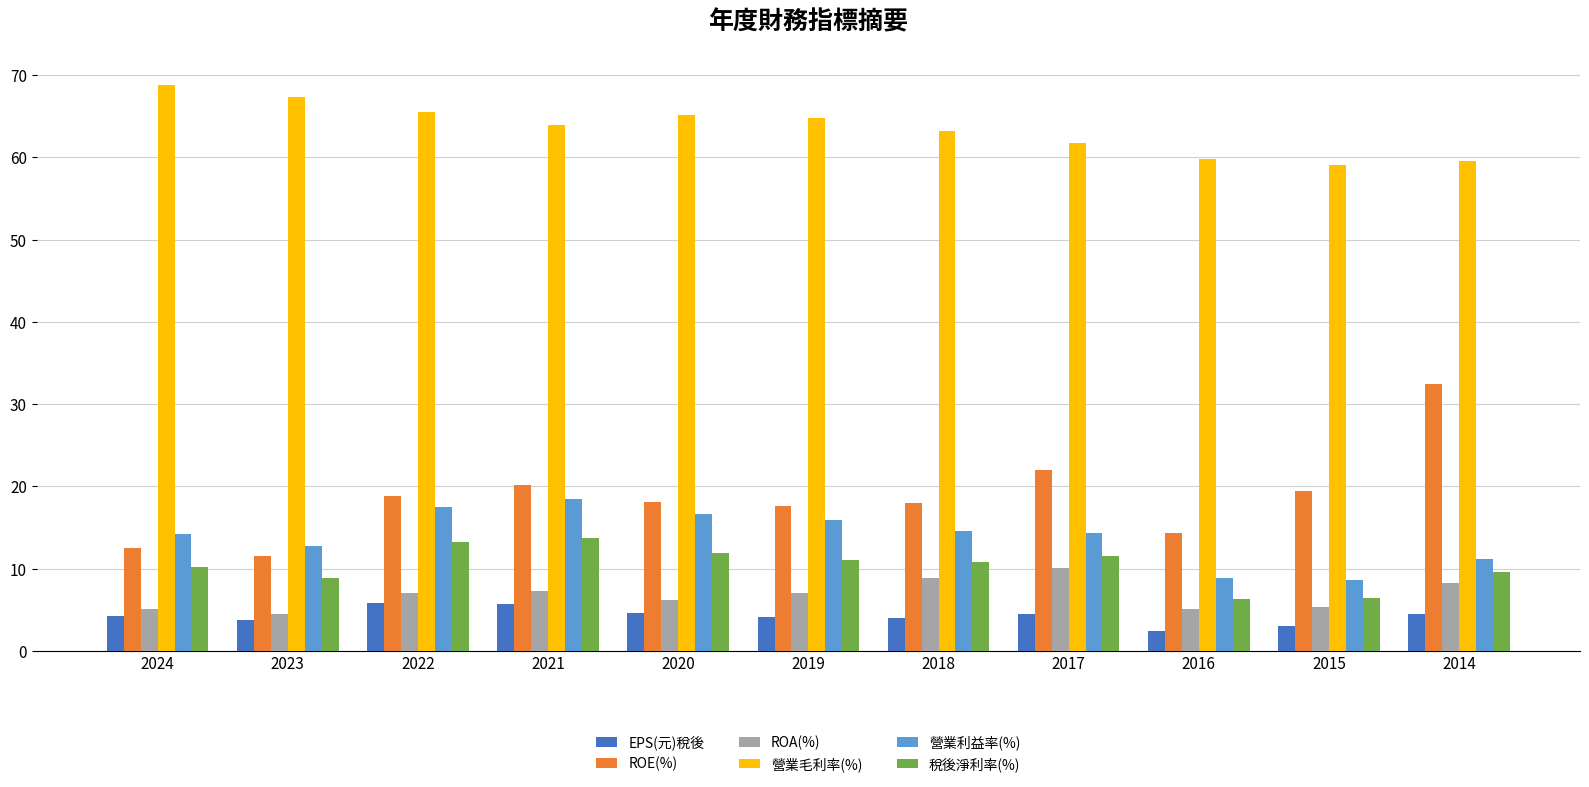

List the series in order of their peak value, highest first.

營業毛利率(%), ROE(%), 營業利益率(%), 稅後淨利率(%), ROA(%), EPS(元)稅後